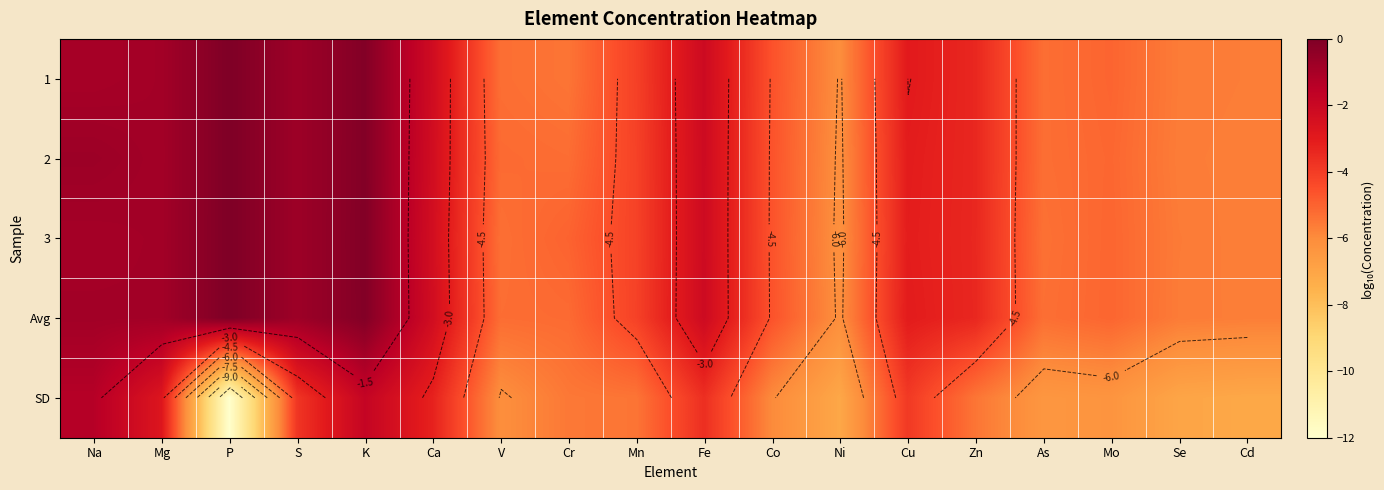

At which category is the sum across all series the highest?

K